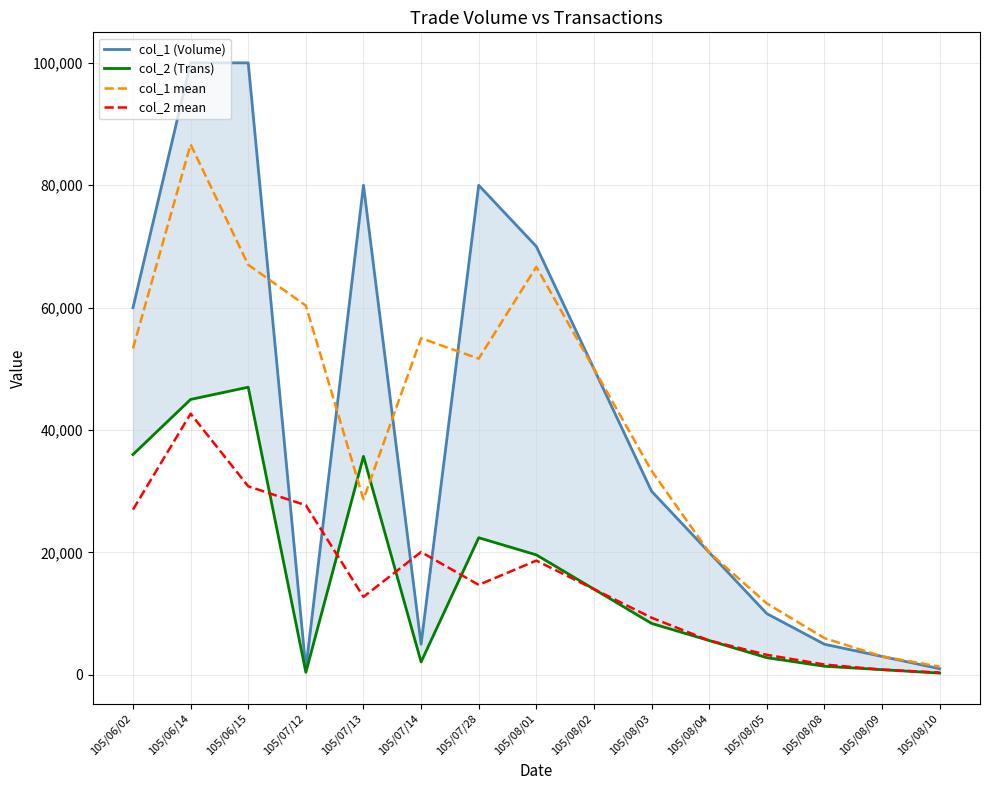

At which category is the sum across all series the highest?

105/06/14